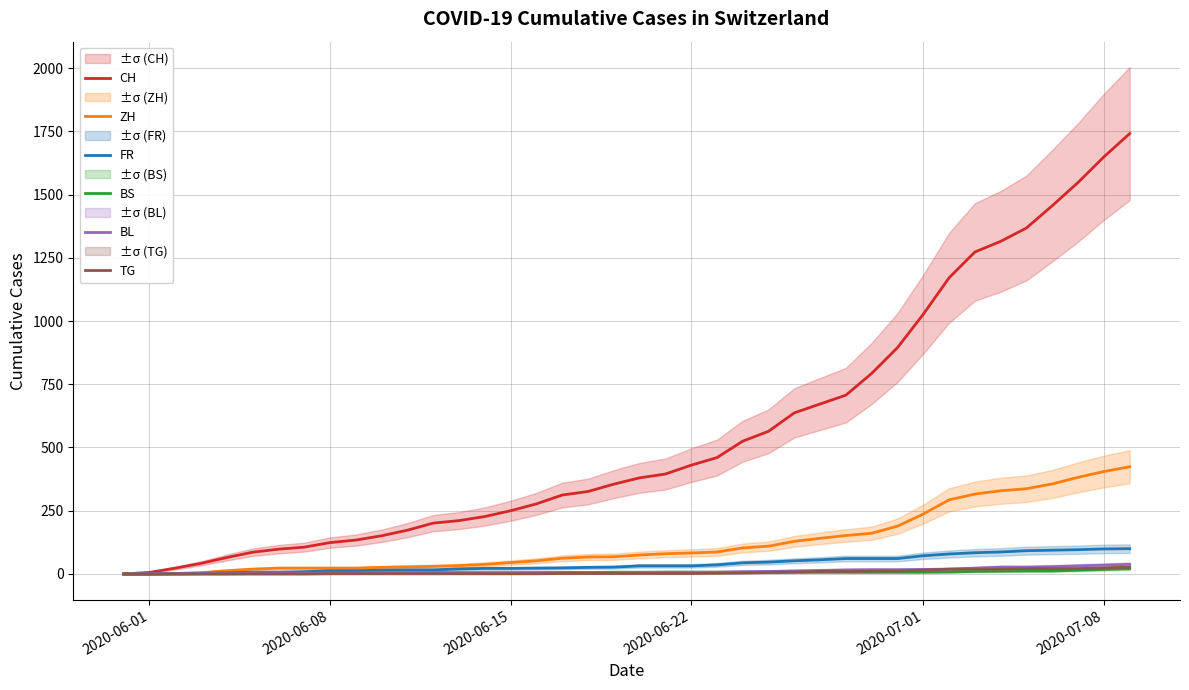

What is the highest value of the FR series?

100